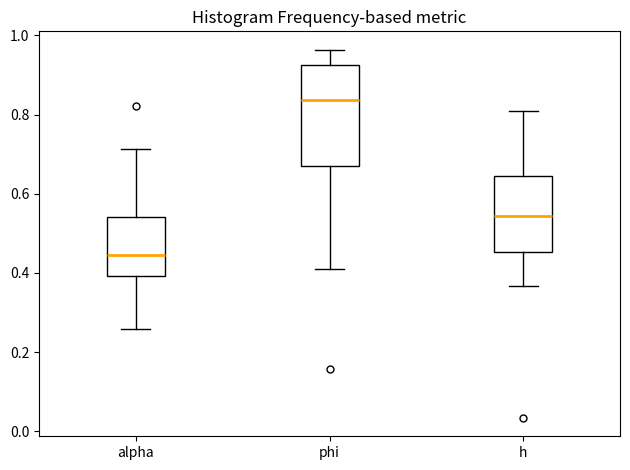

Where does the median line of the box for h sit on the y-axis? The values are not printed on the chart, so give them approximately, as read against the axis.

0.54